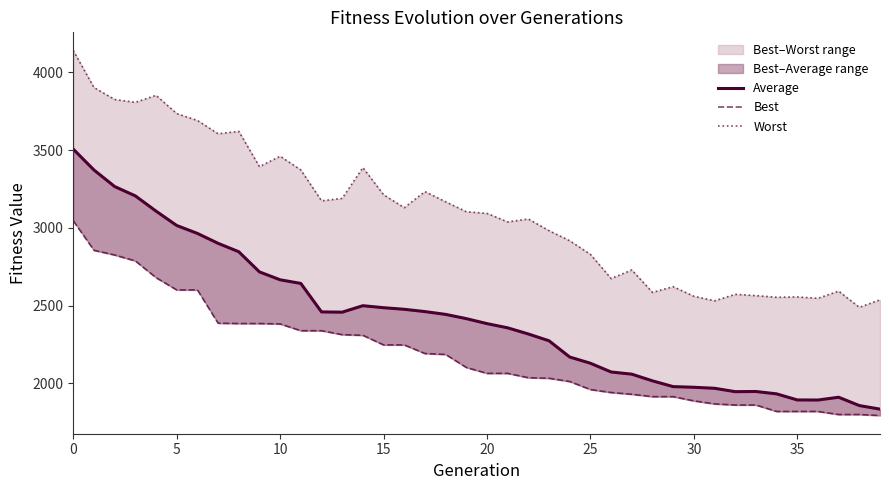

What is the average value of the Worst series?

3101.0